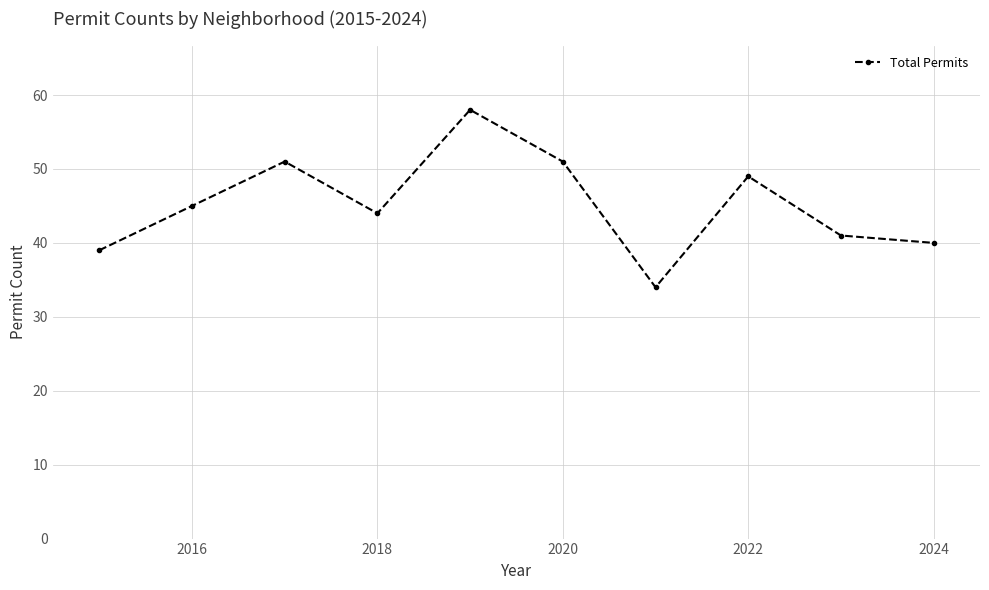

What is the greatest value displayed?

58